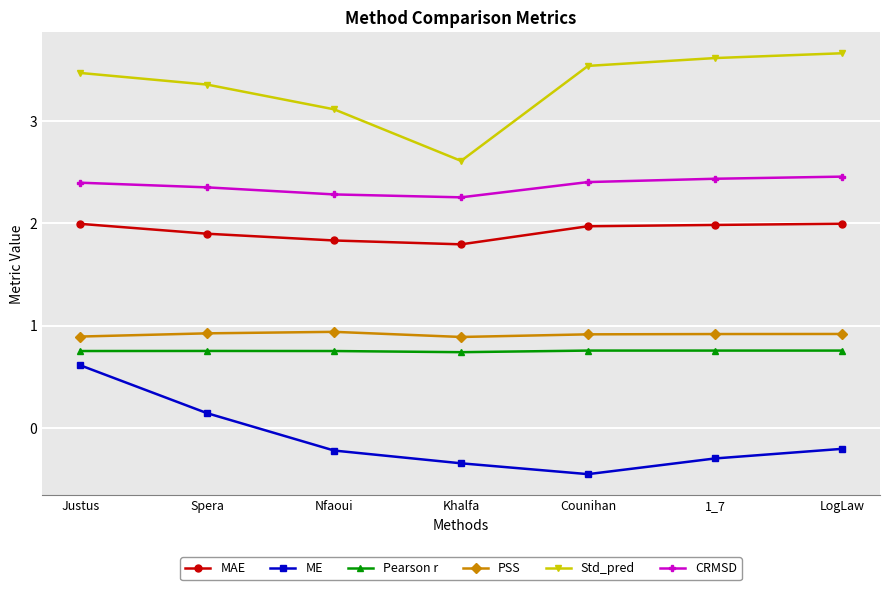

What is the minimum value for PSS?

0.9